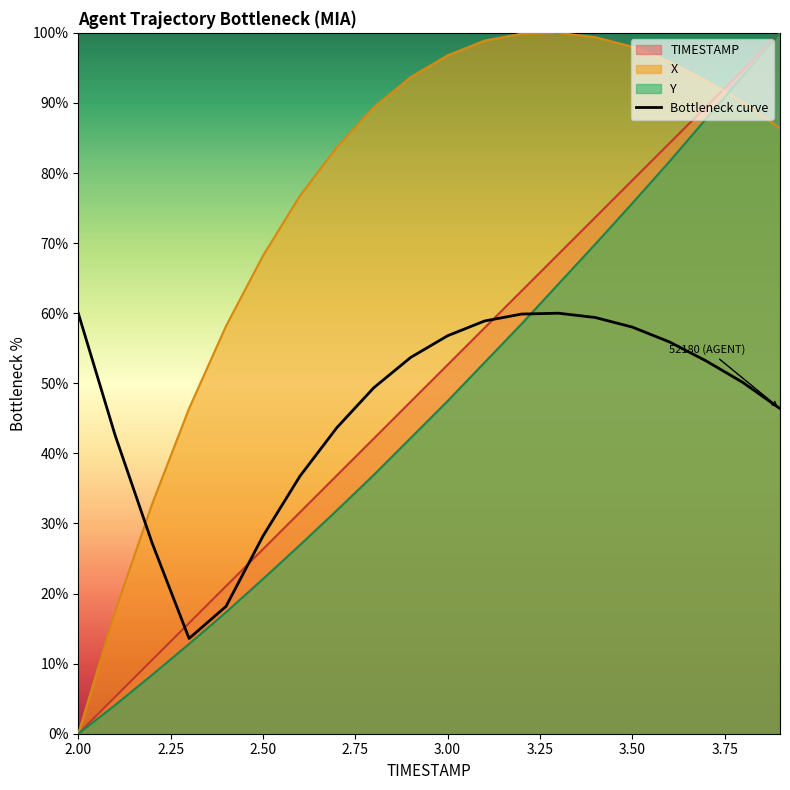

What is the greatest value displayed?

100.0